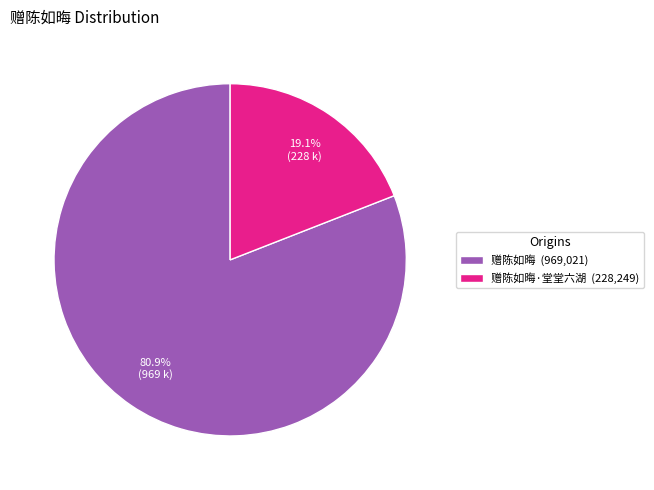

Is there a majority slice in this chart?

Yes